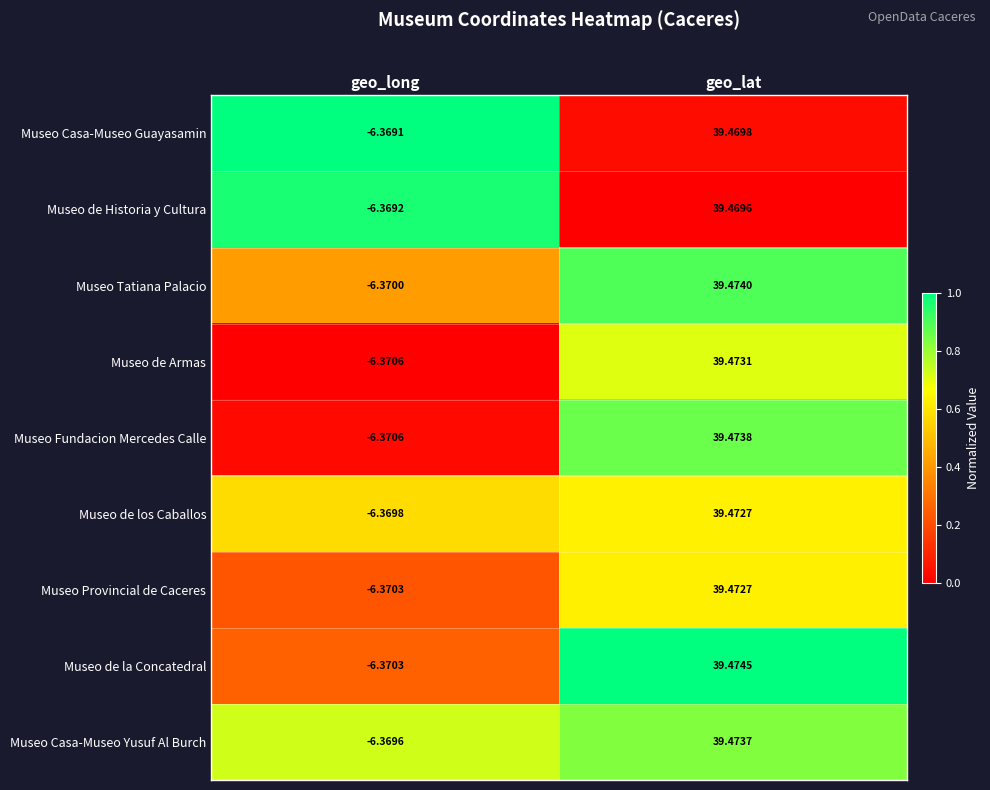

Rank the categories by Museo de la Concatedral value from lowest to highest.

geo_long, geo_lat